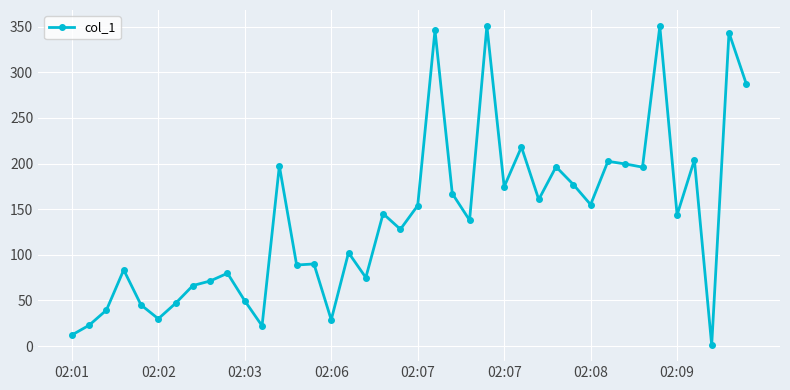

True or false: the data has more than 0 interior local peaks.

True